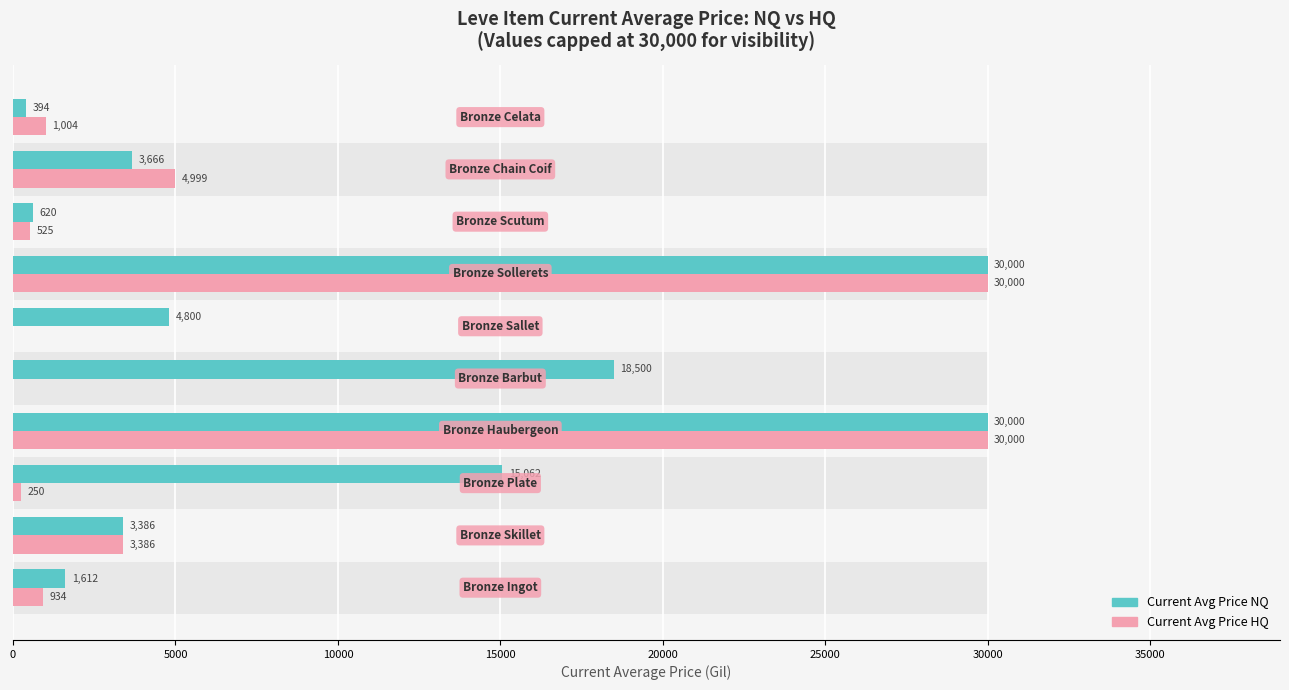

The Current Avg Price HQ series shows 923.8 at 5000. True or false?

False